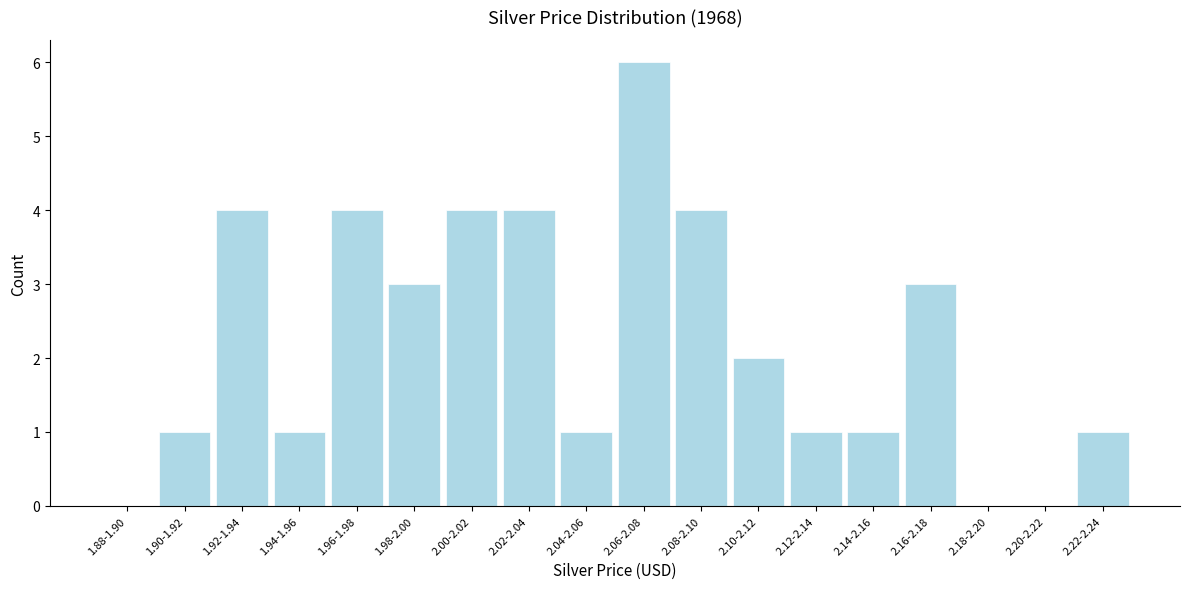

Reading right to left, extract all data points from this chart.

2.22-2.24=1	2.20-2.22=0	2.18-2.20=0	2.16-2.18=3	2.14-2.16=1	2.12-2.14=1	2.10-2.12=2	2.08-2.10=4	2.06-2.08=6	2.04-2.06=1	2.02-2.04=4	2.00-2.02=4	1.98-2.00=3	1.96-1.98=4	1.94-1.96=1	1.92-1.94=4	1.90-1.92=1	1.88-1.90=0